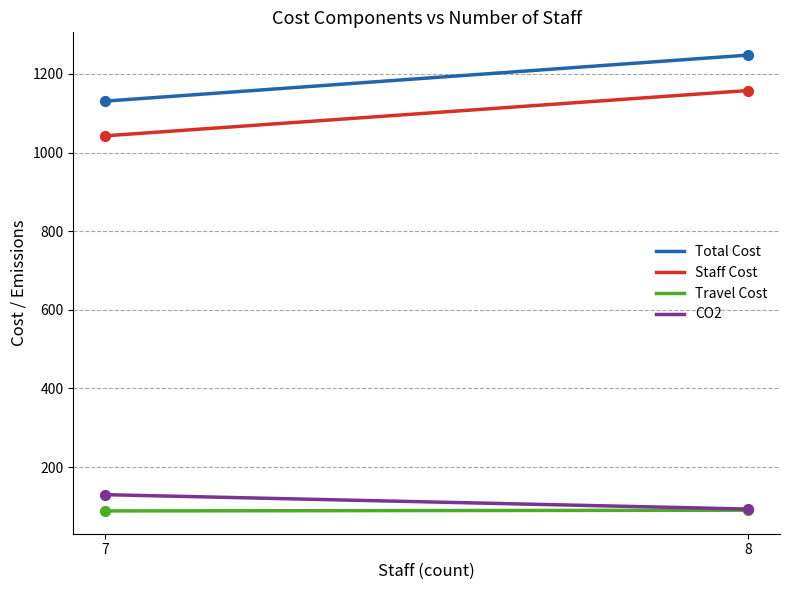

Which series contains the highest Y value?

Total Cost